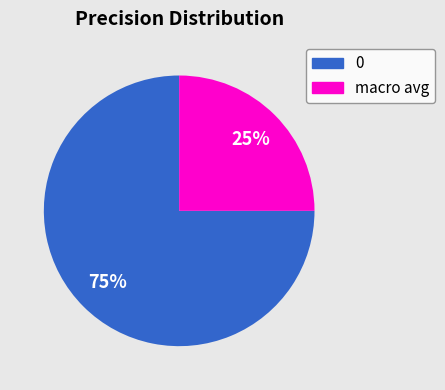

To the nearest percent, what is the difference between the largest and smallest slice percentages?

50%